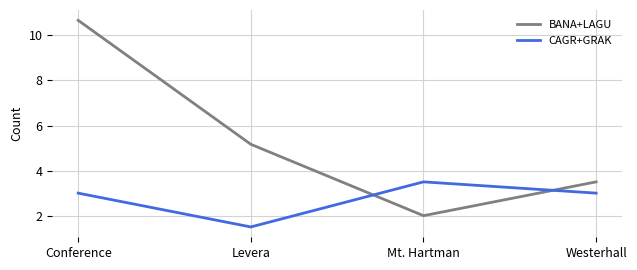

How many values in the BANA+LAGU series exceed 5?

2